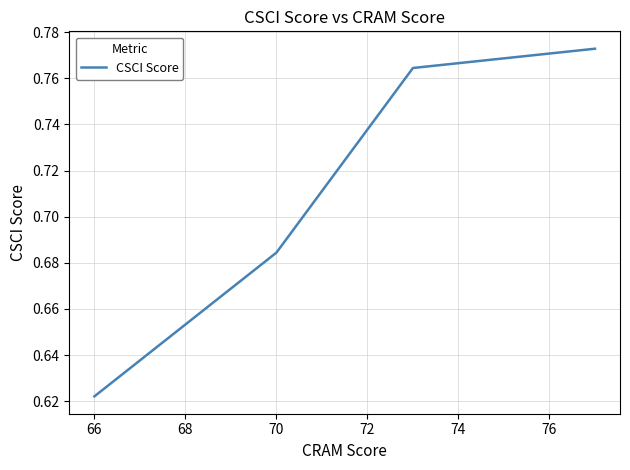

Count the values in the range 0 to 1.

4